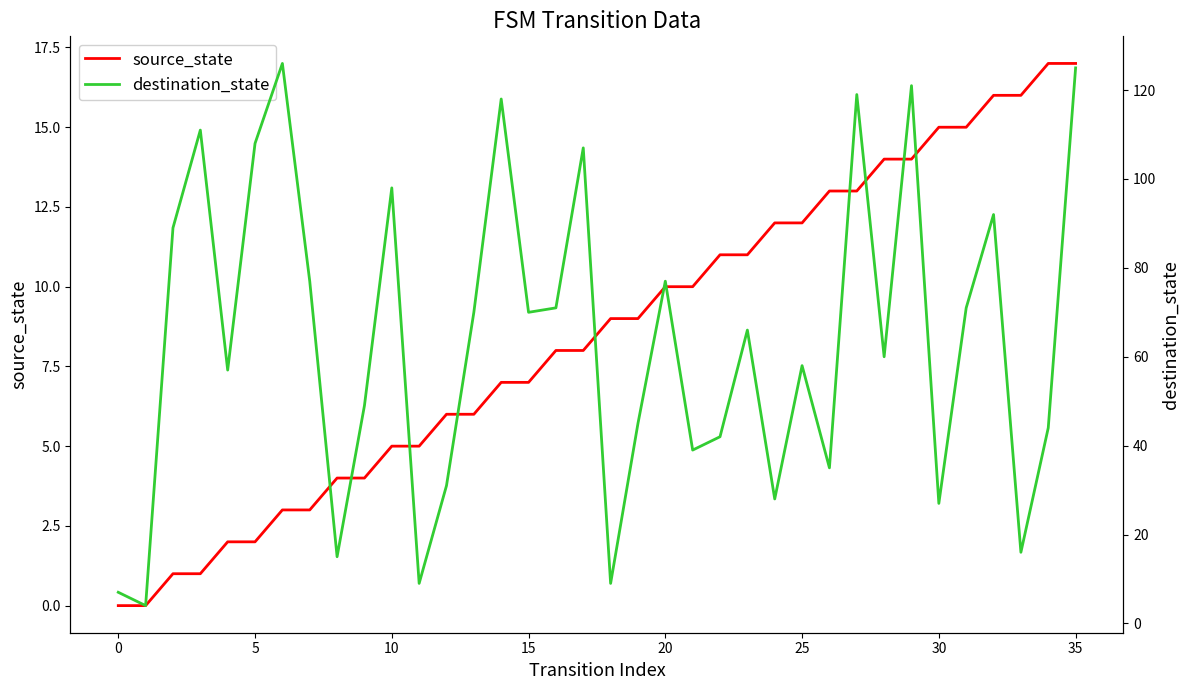

How many data points in source_state are above 9?

16